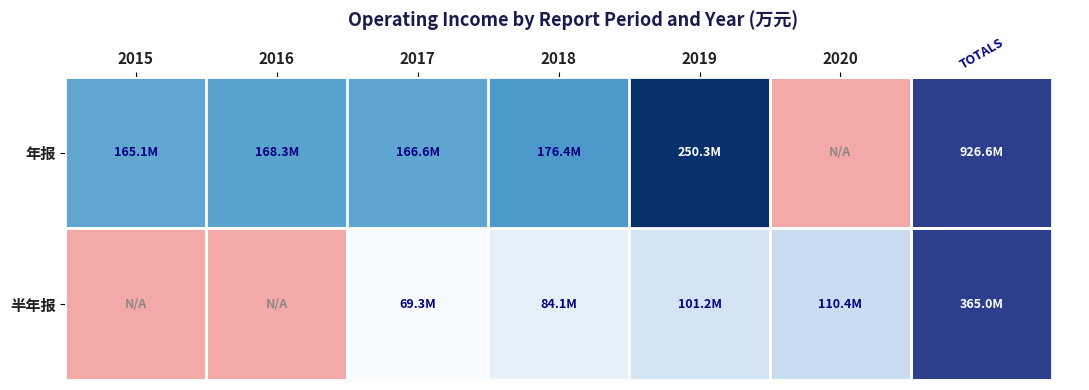

What is the spread (max minus min) of values at 2017?

97314808.2